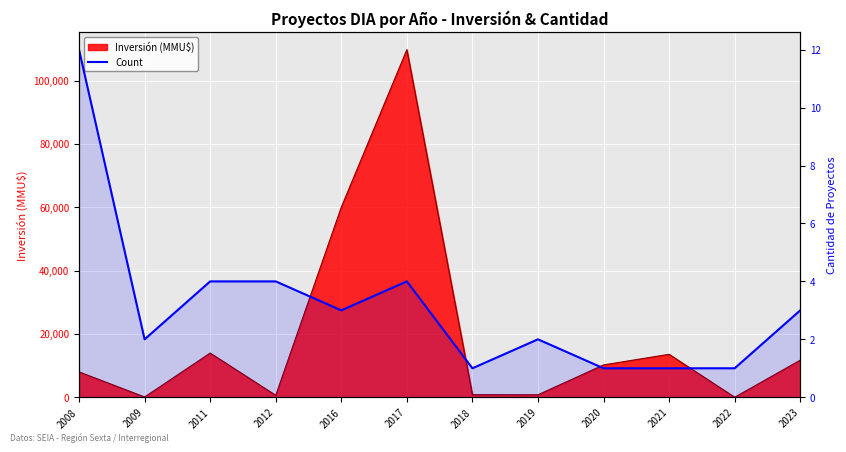

How many data points are less than 3?

6